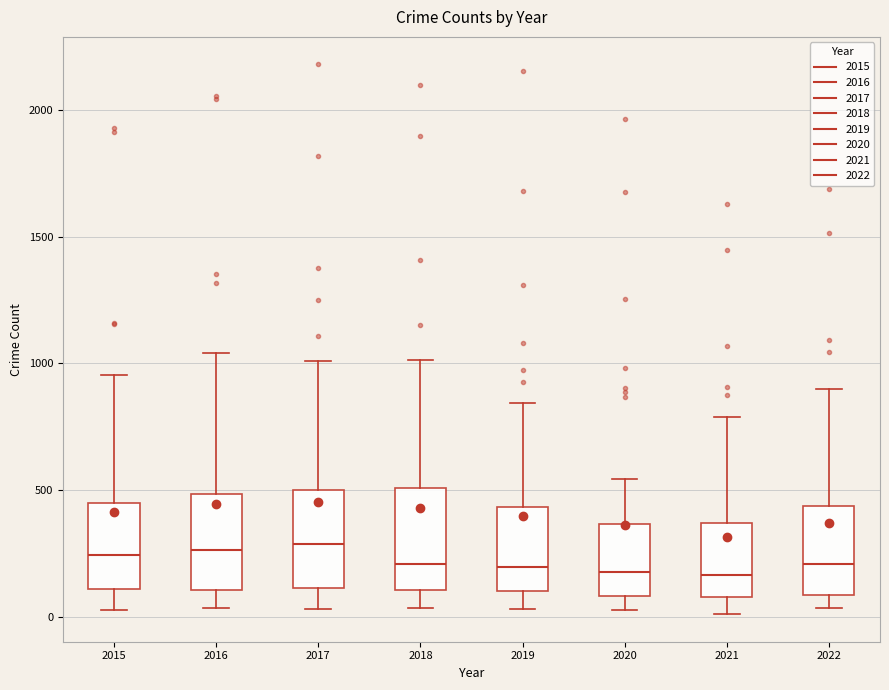

Where is the lower edge of the box at x = 2016 on the y-axis? The values are not printed on the chart, so give them approximately, as read against the axis.

100